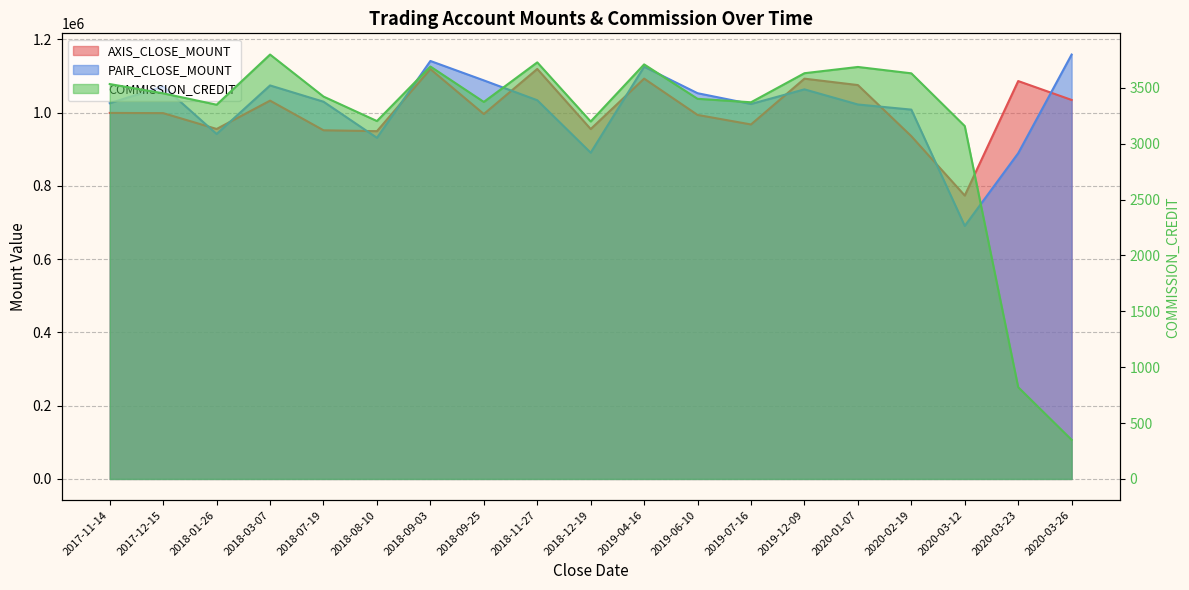

Reading right to left, transcribe all the data shown in this chart.

AXIS_CLOSE_MOUNT: 1034400	1086000	773500	935500	1075000	1092500	967500	993500	1092600	955000	1119000	996000	1118600	949200	951600	1032500	955200	998400	999000
PAIR_CLOSE_MOUNT: 1158300	889000	690600	1008000	1022000	1063300	1023400	1052800	1125000	890400	1033600	1087800	1140800	931000	1029600	1074000	941500	1071200	1025600
COMMISSION_CREDIT: 350	821	3158	3630	3687	3631	3371	3402	3710	3199	3728	3374	3691	3203	3422	3798	3349	3451	3534